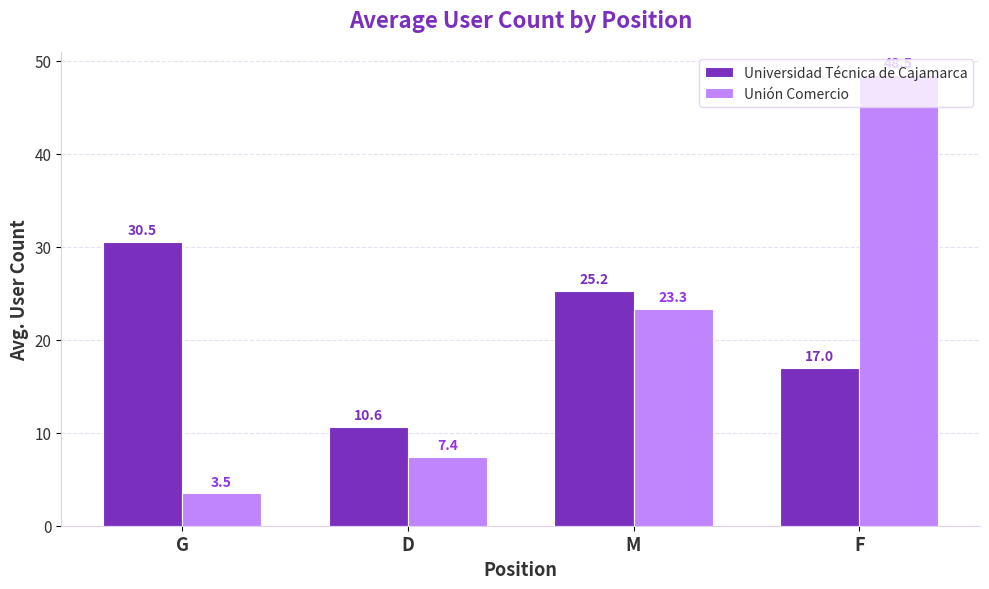

Rank the series by their maximum value, from highest to lowest.

Unión Comercio, Universidad Técnica de Cajamarca